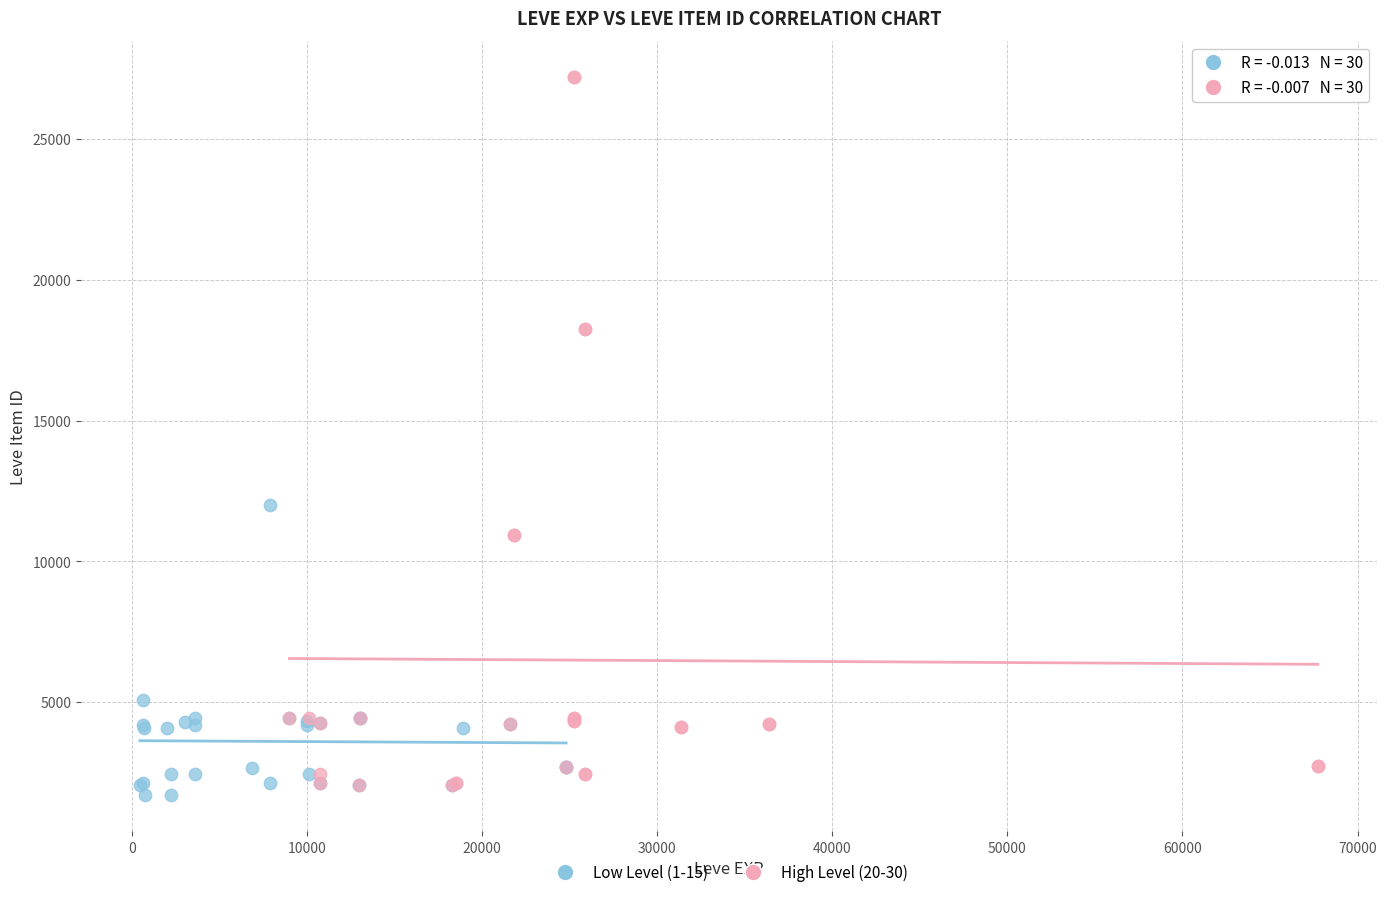

Which series reaches the minimum Y coordinate?

Low Level (1-15)